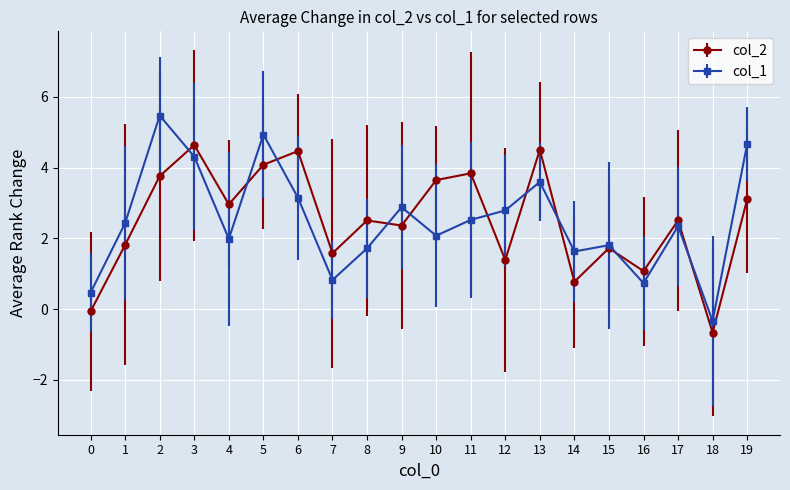

How many times do col_2 and col_1 cross each other?

10